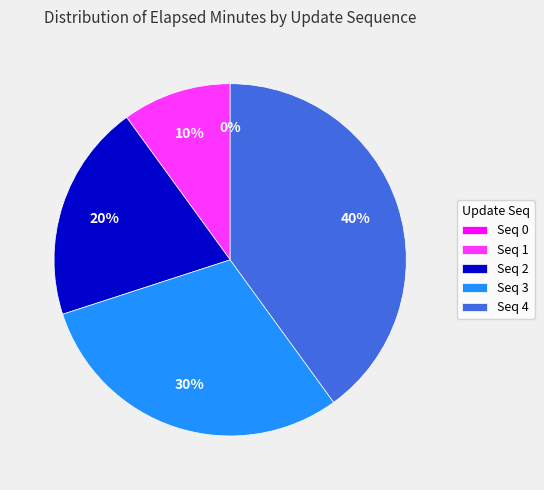

To the nearest percent, what portion does 2 represent?

20%